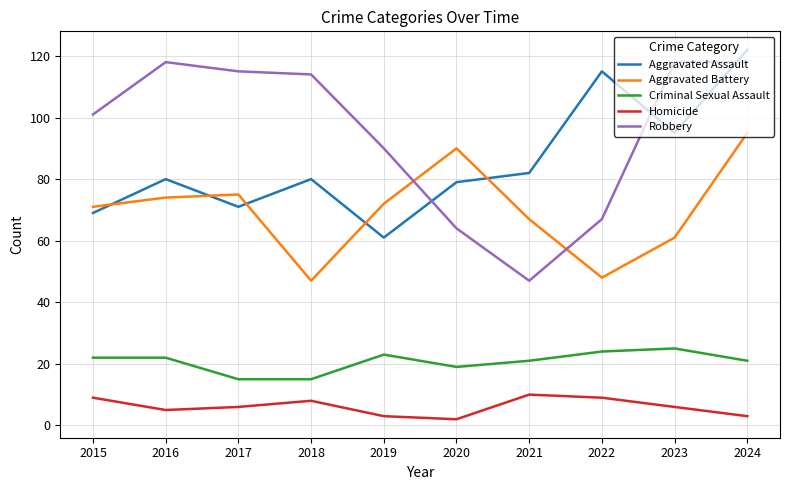

Is it true that Aggravated Assault equals 34 at 2015?

False